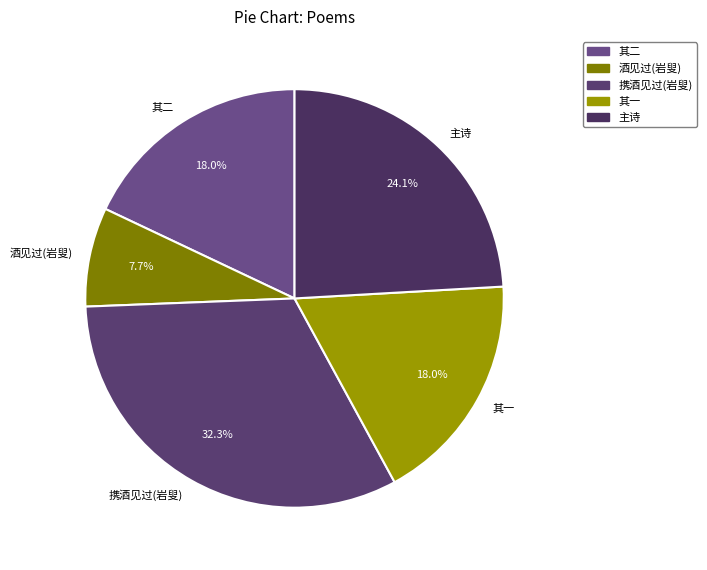

Which has a higher value, 携酒见过(岩叟) or 其二?

携酒见过(岩叟)